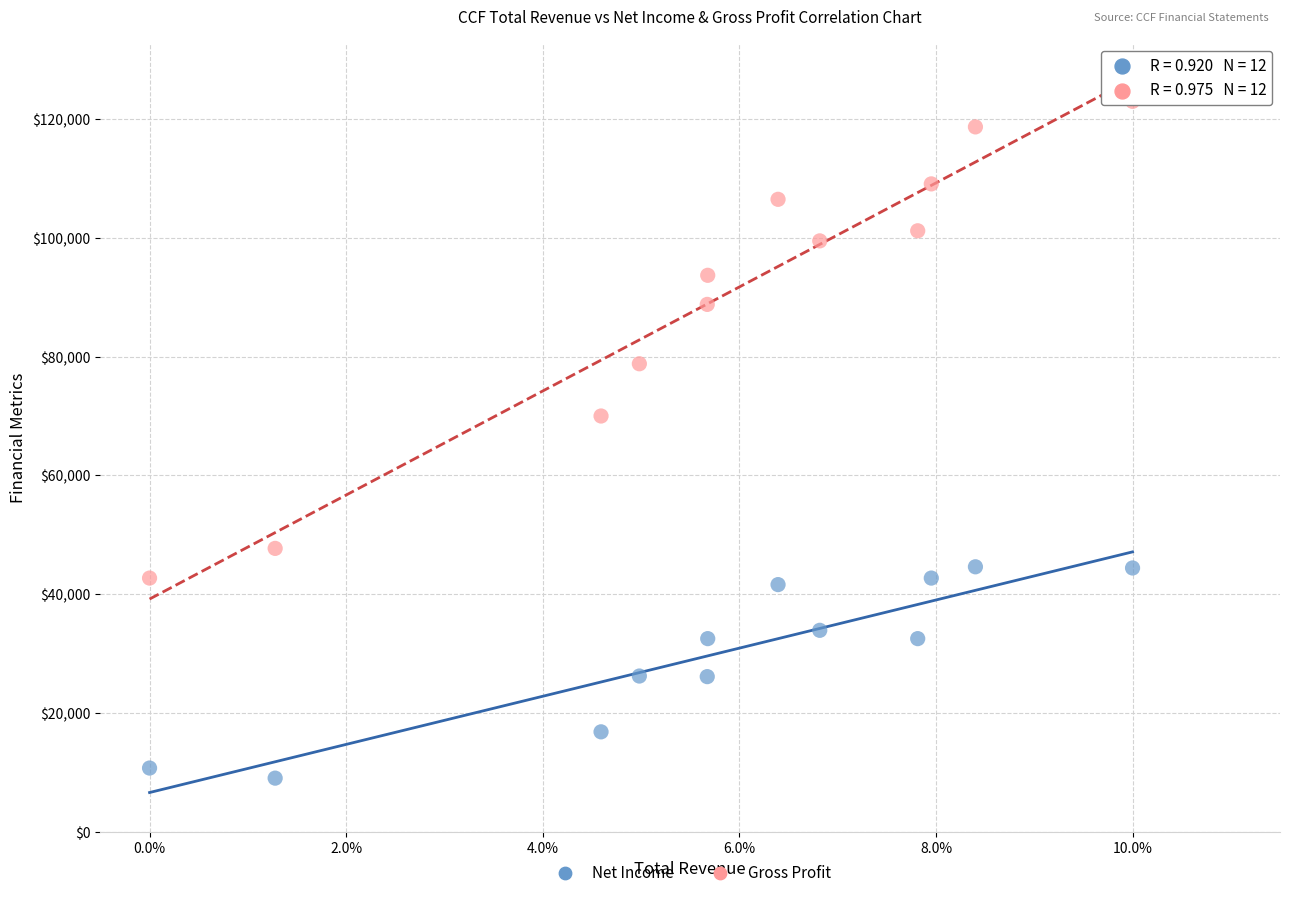

Across all data points, what is the range of Y values (max minus min)?

114000